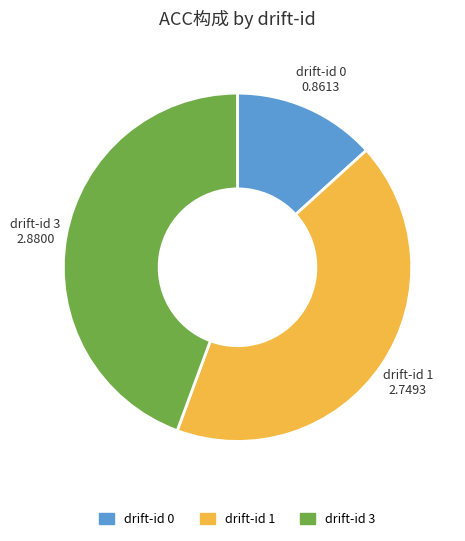

Is there a majority slice in this chart?

No